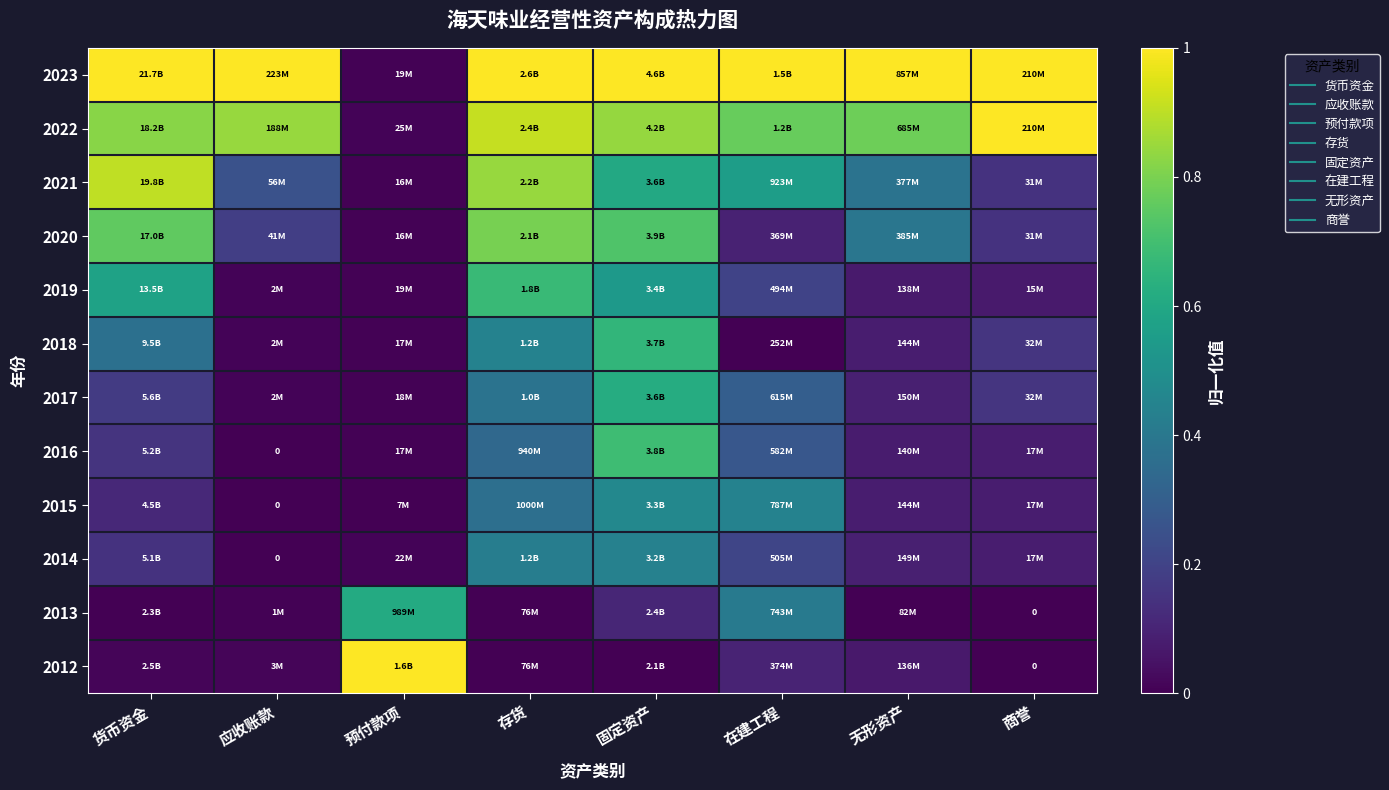

Count the 2023 values in the range 1 to 2.

7